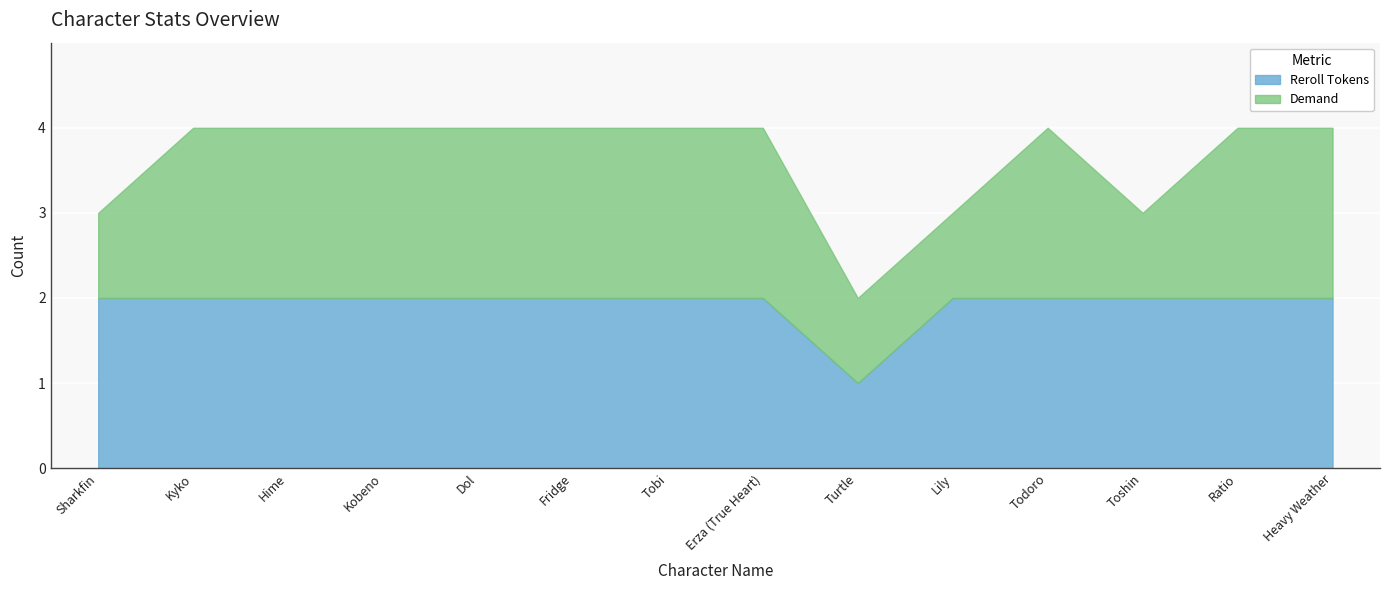

At which category is the sum across all series the highest?

Kyko